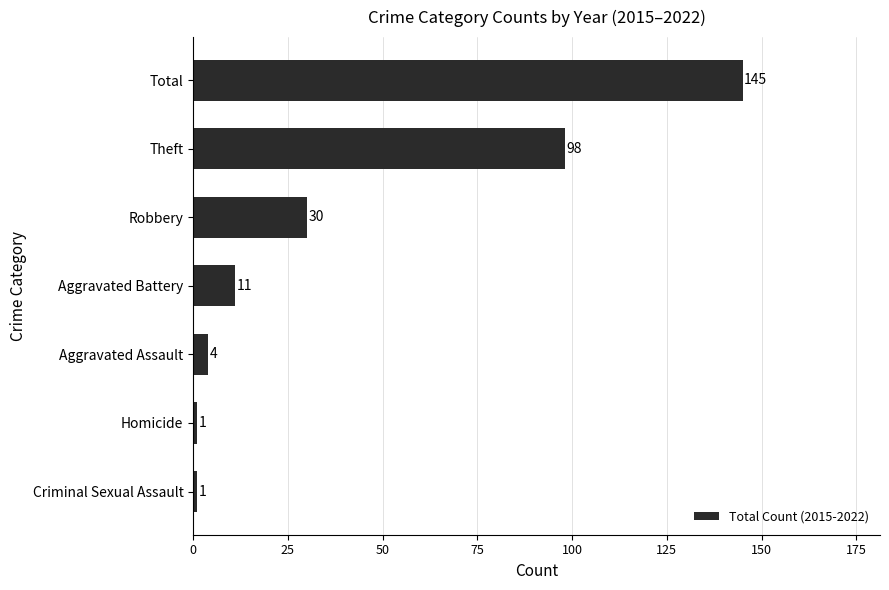

Are the bars grouped side by side (vs. stacked)?

No